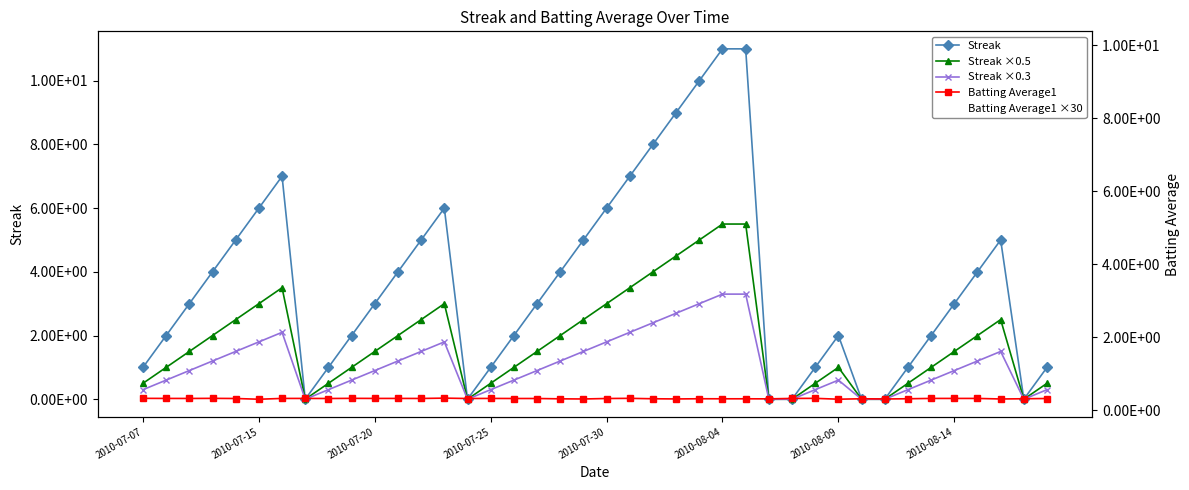

In Batting Average1 ×30, how many points are lower than both neighbors (excluding endpoints)?

11